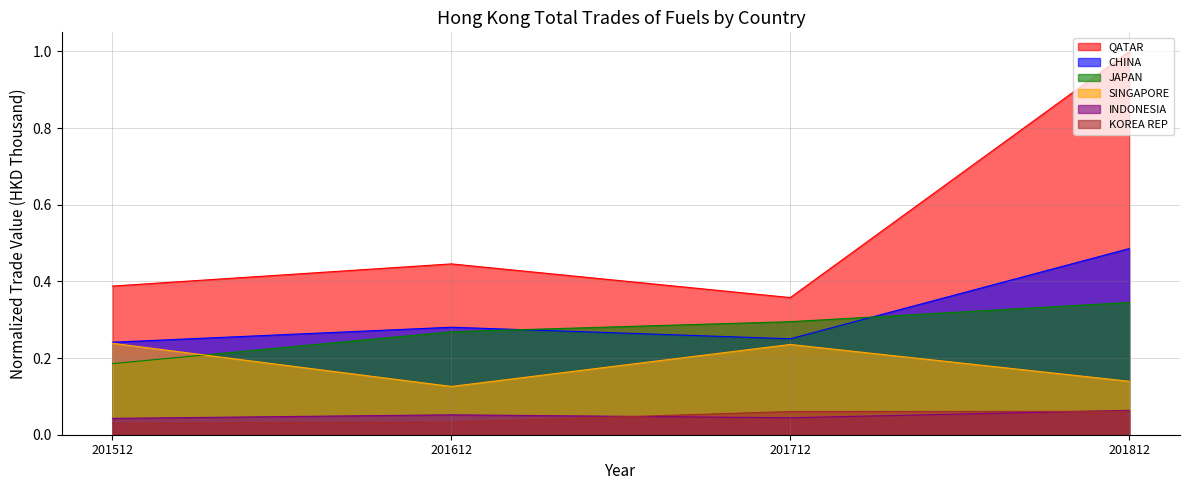

True or false: JAPAN and INDONESIA cross at least once.

False